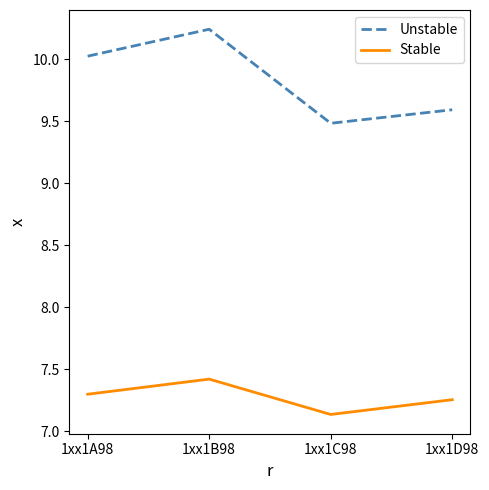

Is it true that Stable equals 7.4 at 1xx1B98?

True